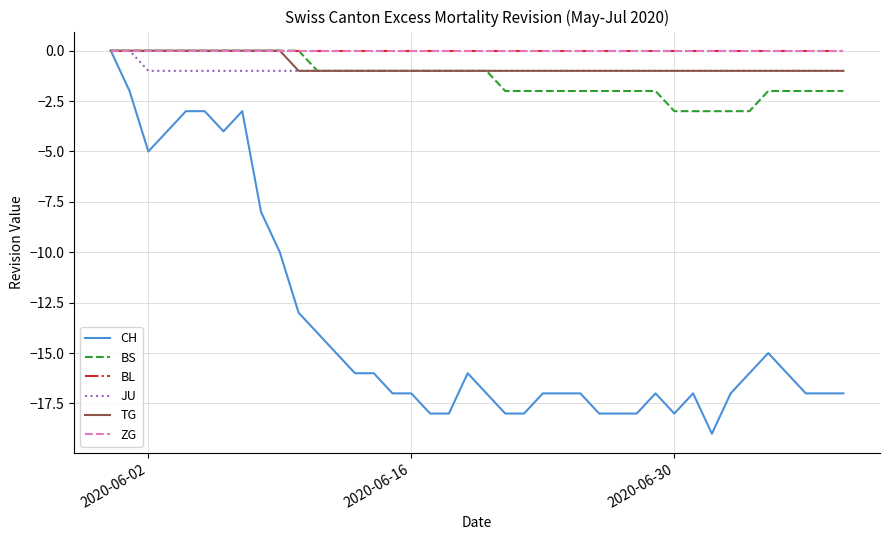

Reading left to right, extract all data points from this chart.

CH: 0	-2	-5	-4	-3	-3	-4	-3	-8	-10	-13	-14	-15	-16	-16	-17	-17	-18	-18	-16	-17	-18	-18	-17	-17	-17	-18	-18	-18	-17	-18	-17	-19	-17	-16	-15	-16	-17	-17	-17
BS: 0	0	0	0	0	0	0	0	0	0	0	-1	-1	-1	-1	-1	-1	-1	-1	-1	-1	-2	-2	-2	-2	-2	-2	-2	-2	-2	-3	-3	-3	-3	-3	-2	-2	-2	-2	-2
BL: 0	0	0	0	0	0	0	0	0	0	0	0	0	0	0	0	0	0	0	0	0	0	0	0	0	0	0	0	0	0	0	0	0	0	0	0	0	0	0	0
JU: 0	0	-1	-1	-1	-1	-1	-1	-1	-1	-1	-1	-1	-1	-1	-1	-1	-1	-1	-1	-1	-1	-1	-1	-1	-1	-1	-1	-1	-1	-1	-1	-1	-1	-1	-1	-1	-1	-1	-1
TG: 0	0	0	0	0	0	0	0	0	0	-1	-1	-1	-1	-1	-1	-1	-1	-1	-1	-1	-1	-1	-1	-1	-1	-1	-1	-1	-1	-1	-1	-1	-1	-1	-1	-1	-1	-1	-1
ZG: 0	0	0	0	0	0	0	0	0	0	0	0	0	0	0	0	0	0	0	0	0	0	0	0	0	0	0	0	0	0	0	0	0	0	0	0	0	0	0	0